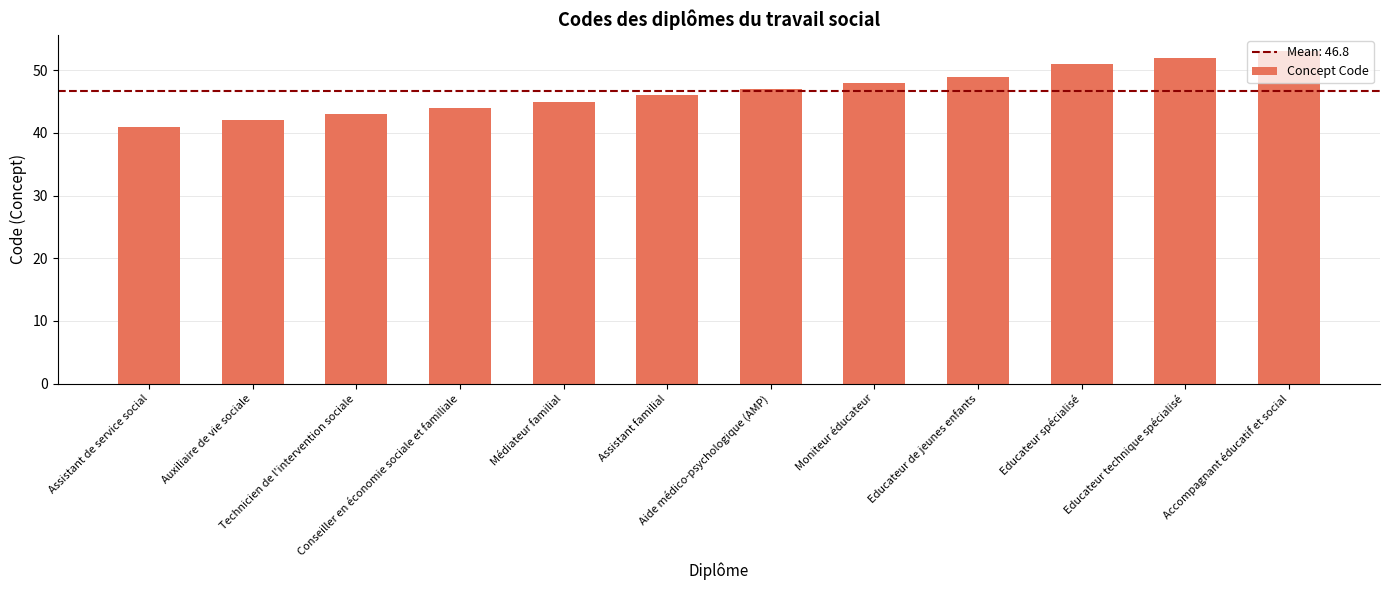

What is the sum of the values at Technicien de l'intervention sociale and Accompagnant éducatif et social?

96